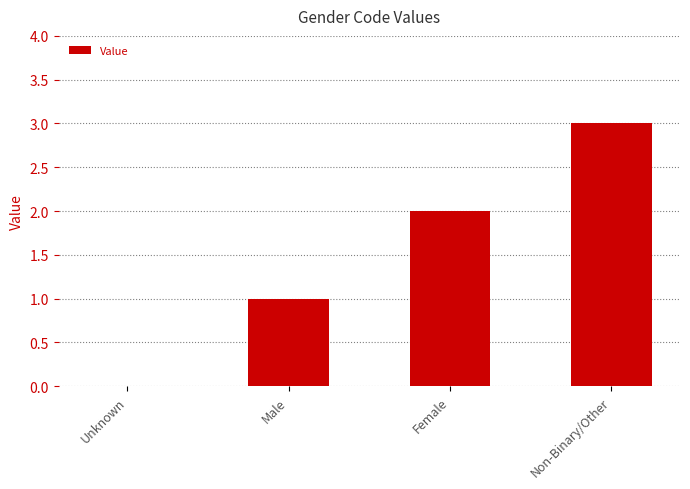

Which label corresponds to the largest value in the chart?

Non-Binary/Other